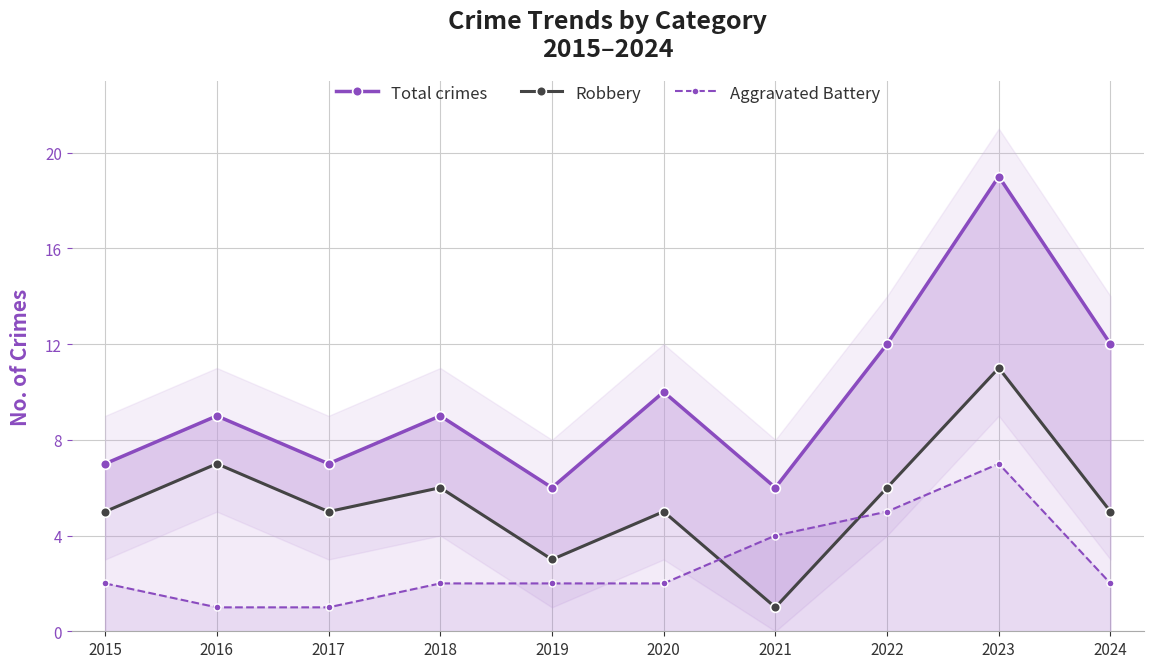

At which category does Robbery reach its first local valley?

2017